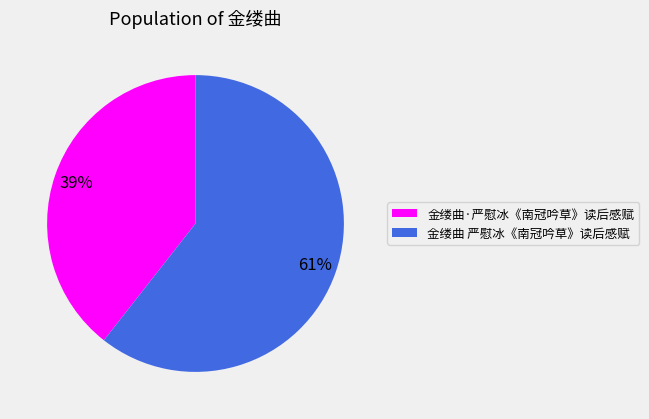

Which slice represents more than half of the pie?

金缕曲 严慰冰《南冠吟草》读后感赋